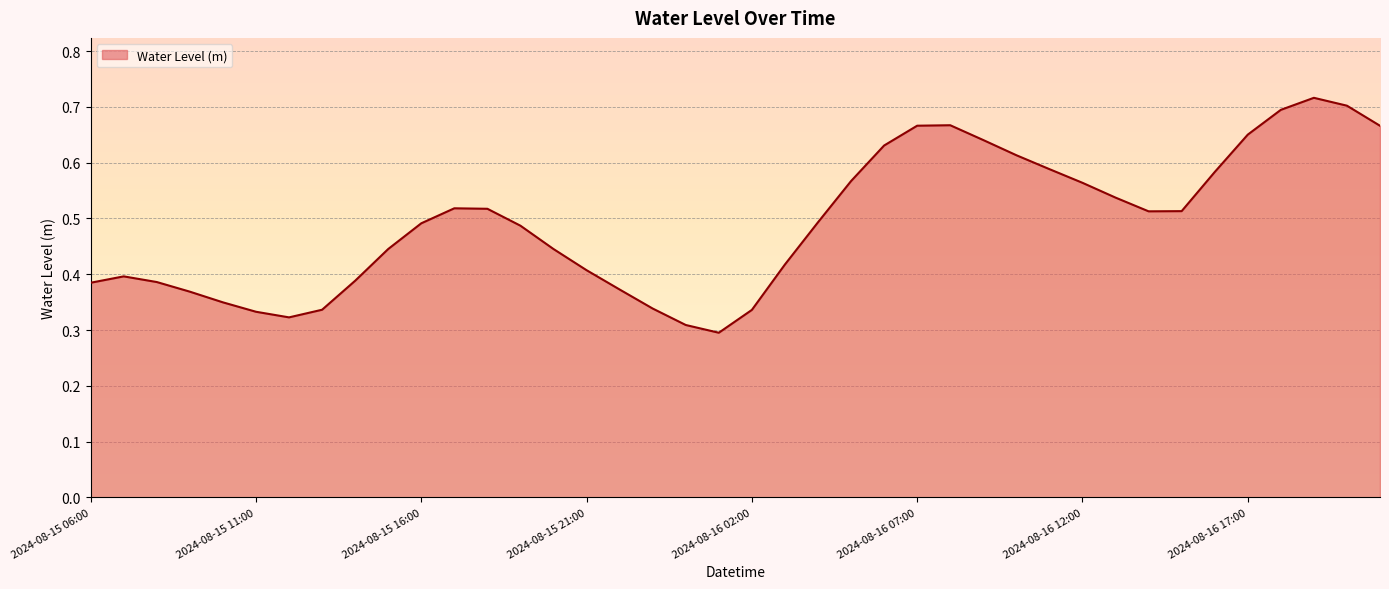

Does the chart have visible grid lines?

Yes